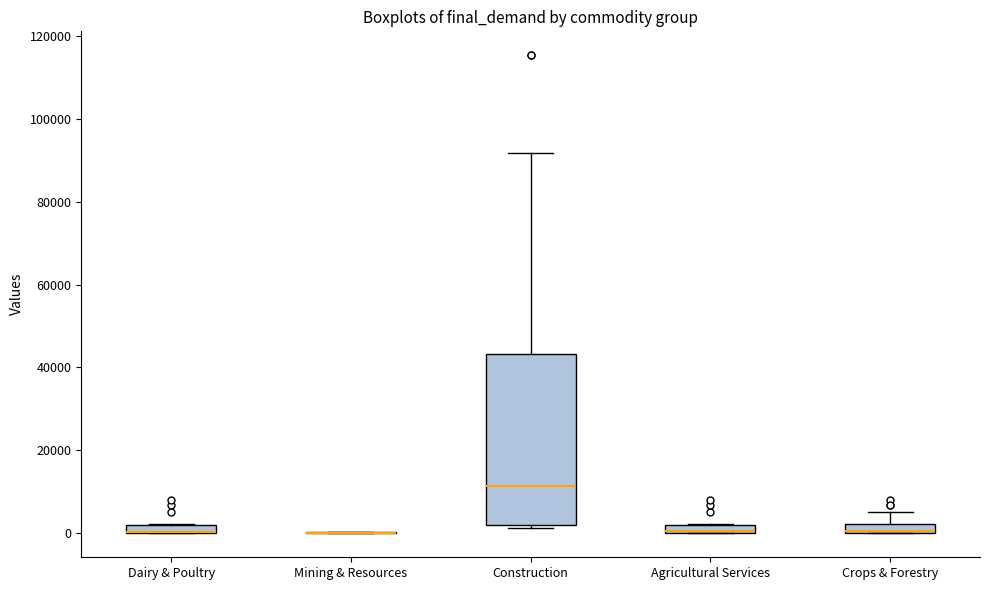

Where is the upper edge of the box for Dairy & Poultry on the y-axis? The values are not printed on the chart, so give them approximately, as read against the axis.

2000